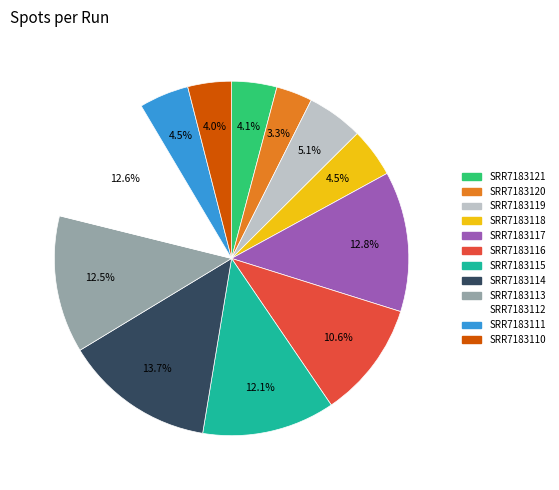

What percentage is the SRR7183116 slice, to the nearest percent?

11%